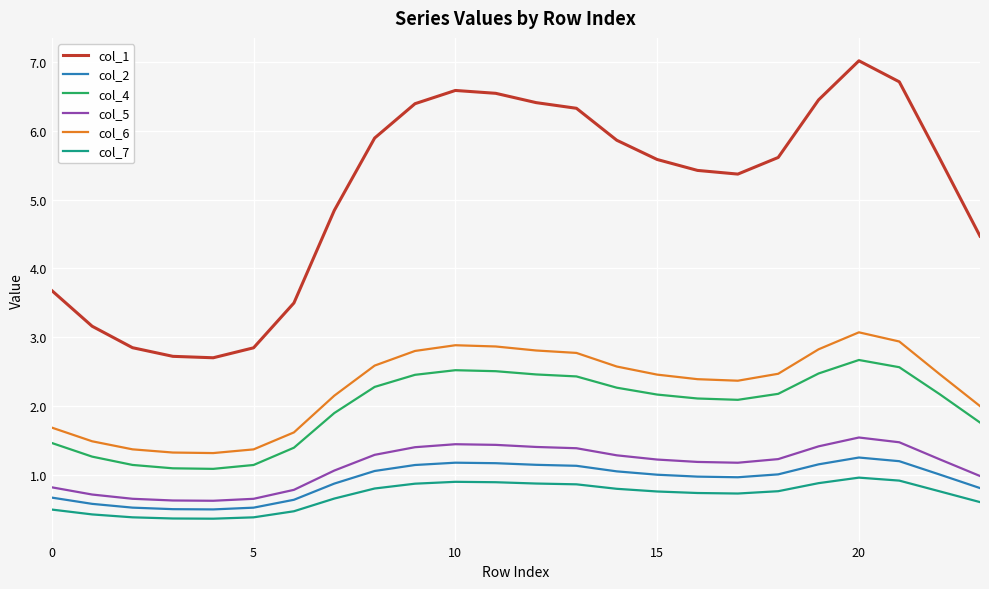

Does the chart have visible grid lines?

Yes